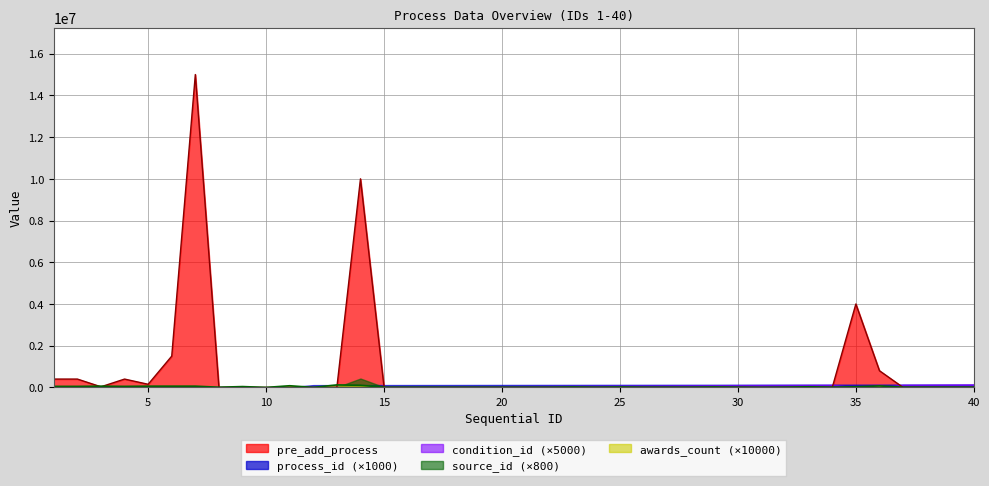

At which category is the sum across all series the highest?

7